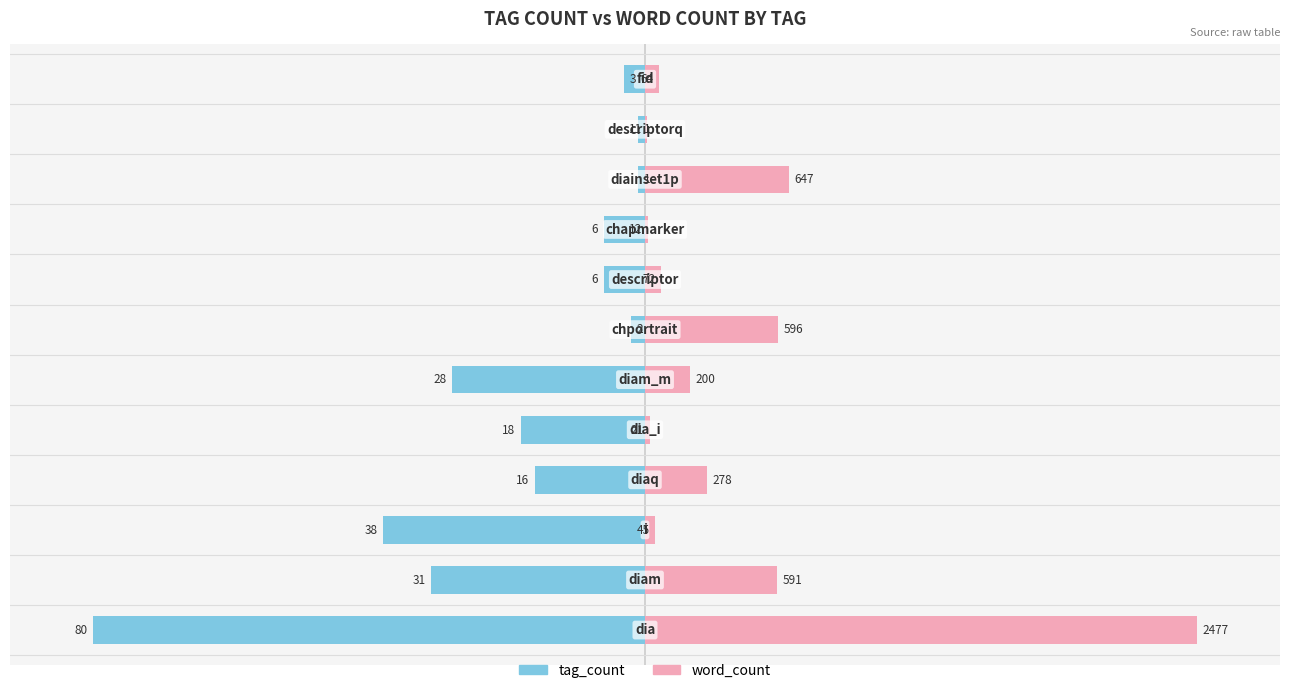

Which series has the largest range (max minus min)?

word_count